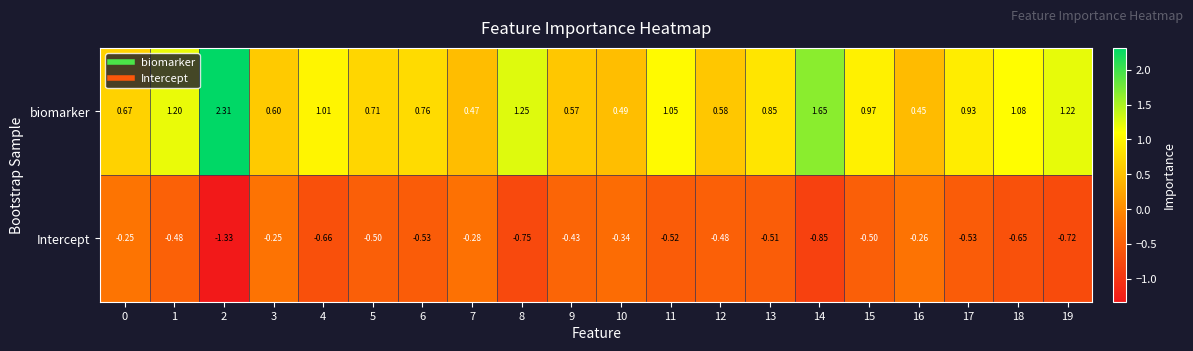

Which series has the largest total across all categories?

biomarker